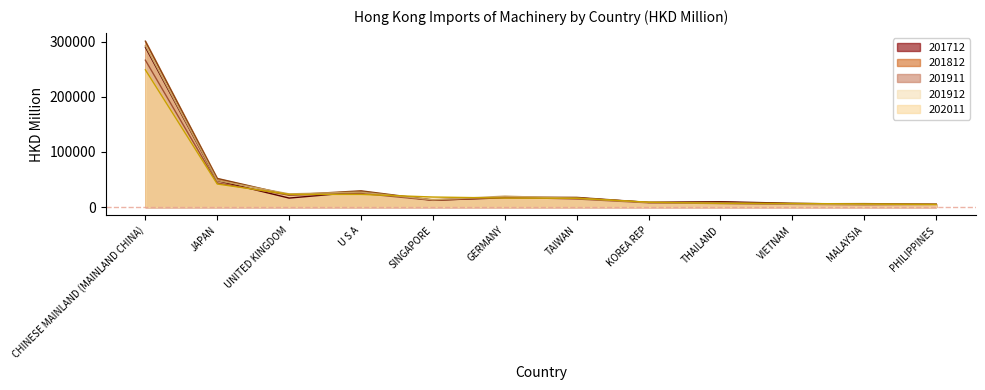

How many values in the 201911 series are below 14593?

6